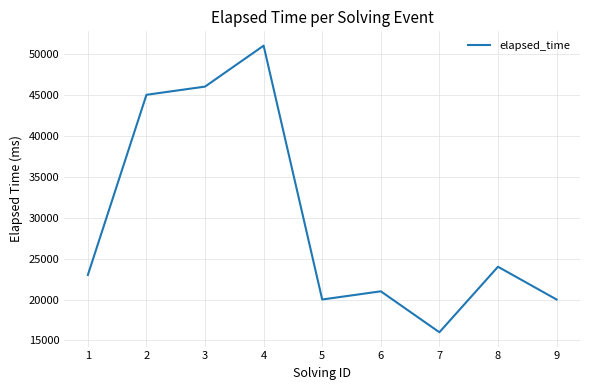

Approximately how many times larger is the value at 9 compared to 5?

1.0